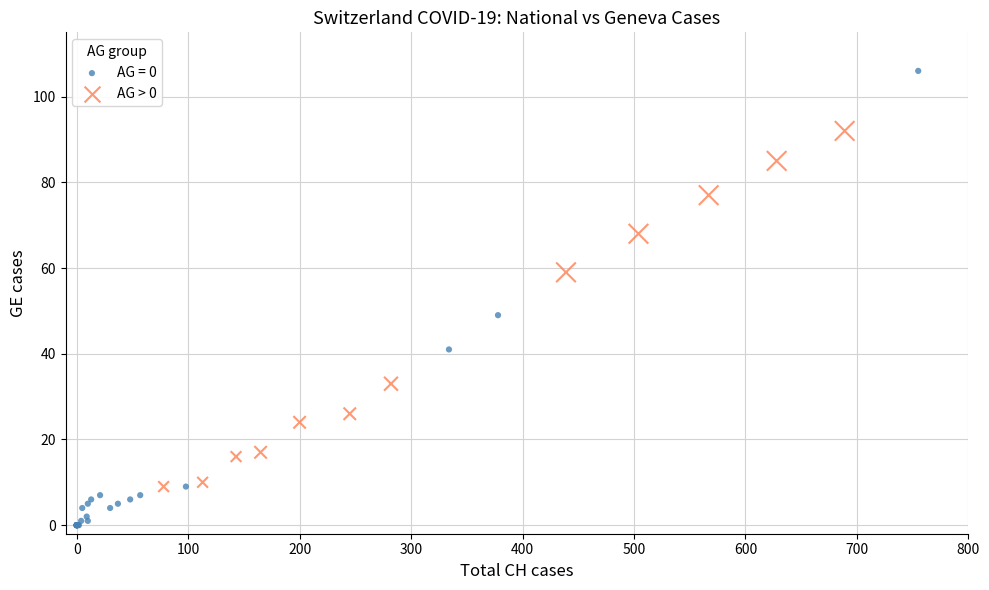

Which series contains the highest Y value?

AG = 0